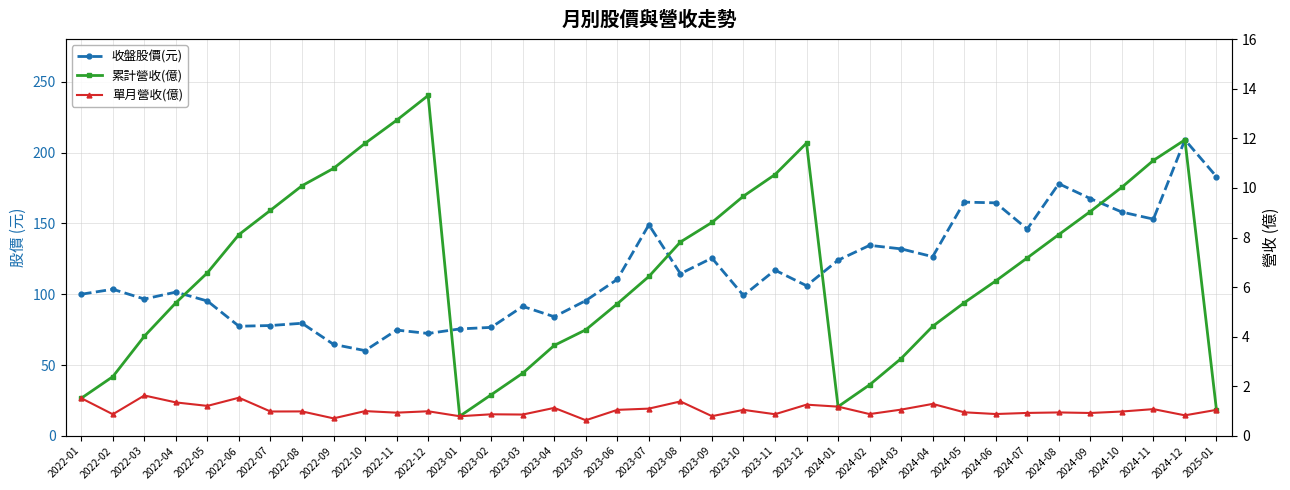

Is it true that 累計營收(億) equals 1.4 at 2024-02?

False